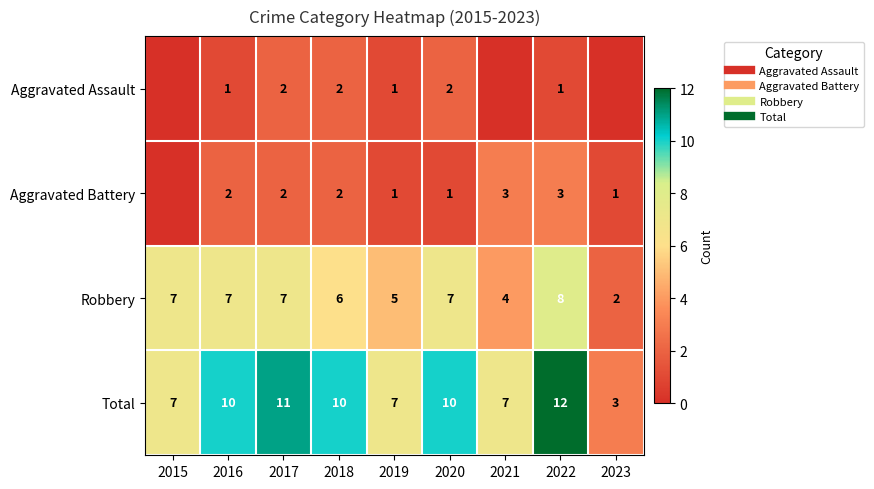

Where does the Aggravated Battery series first go above 2?

2021